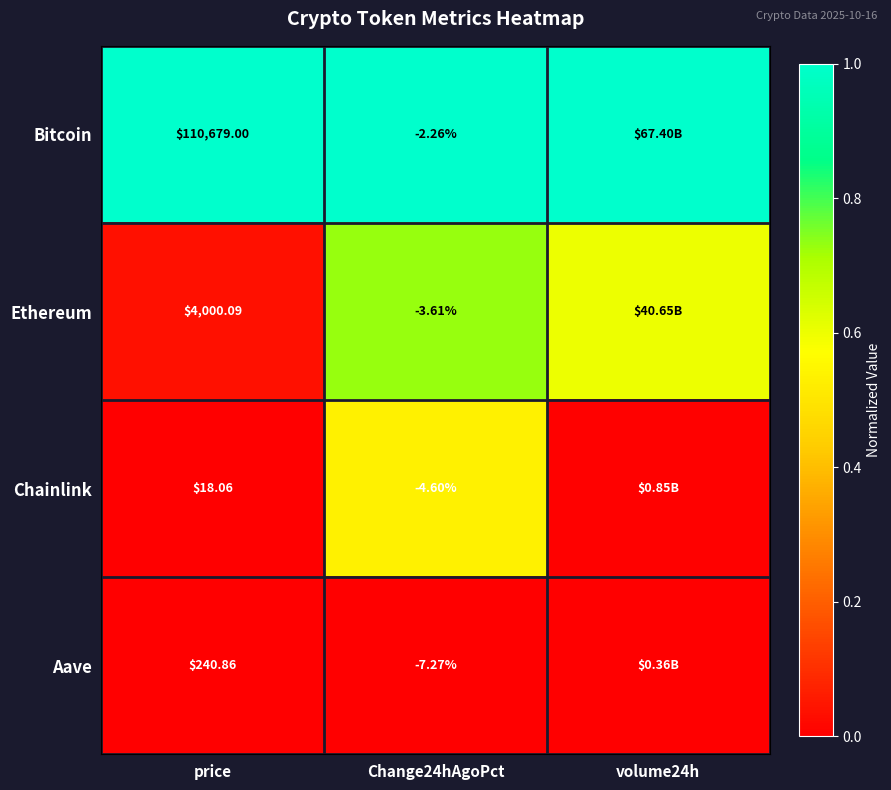

Is the value of Chainlink at price greater than the value of Bitcoin at Change24hAgoPct?

Yes